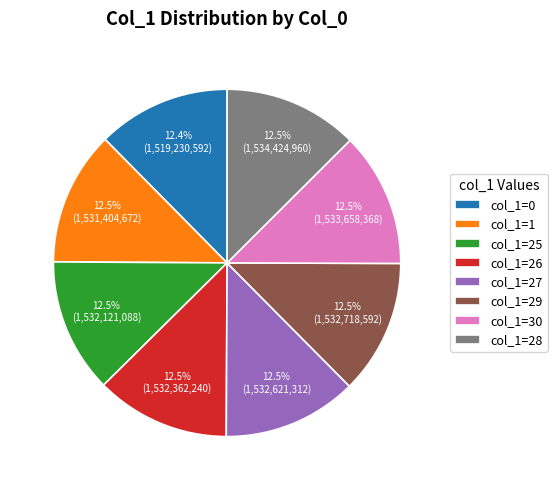

How many slices are in this pie chart?

8